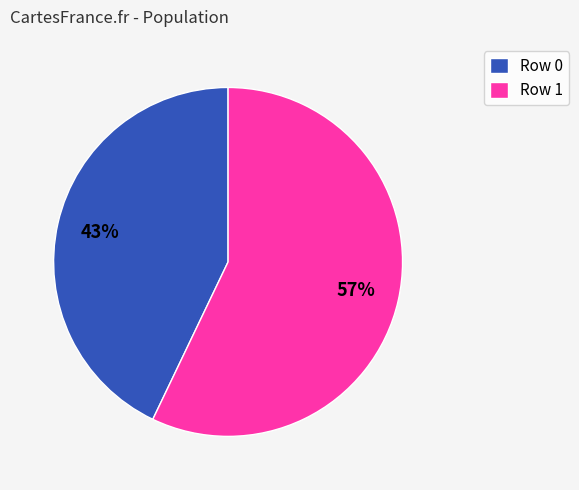

Does any single category account for the majority?

Yes